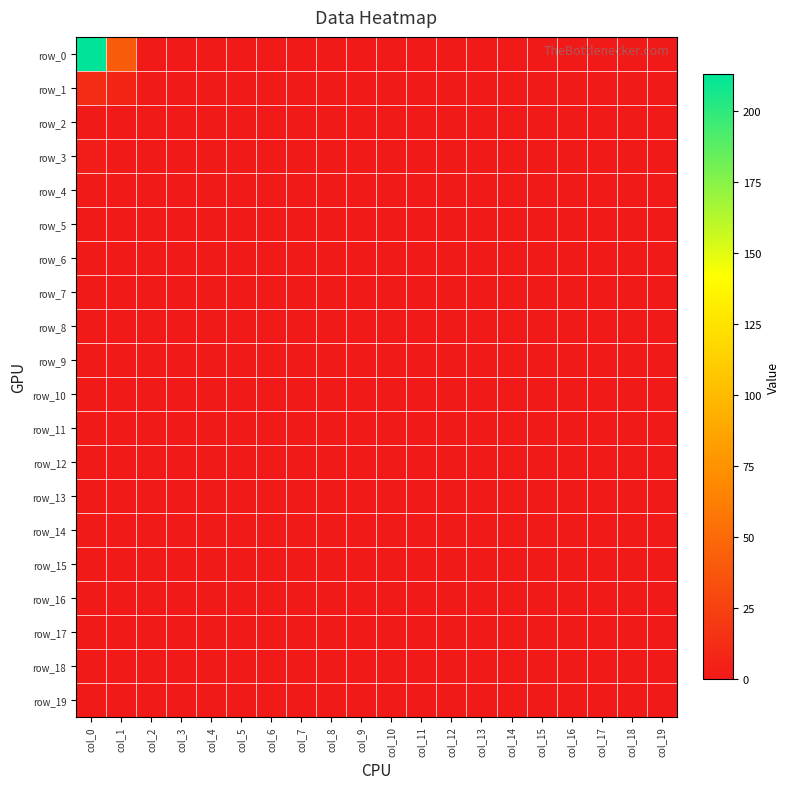

At which label does row_12 reach its peak?

col_0